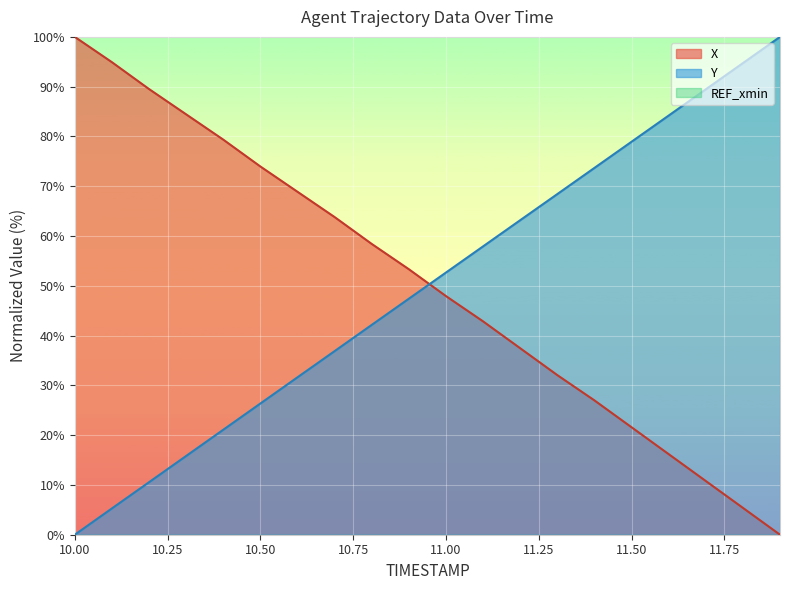

Where does the X series first go above 53?

10.00